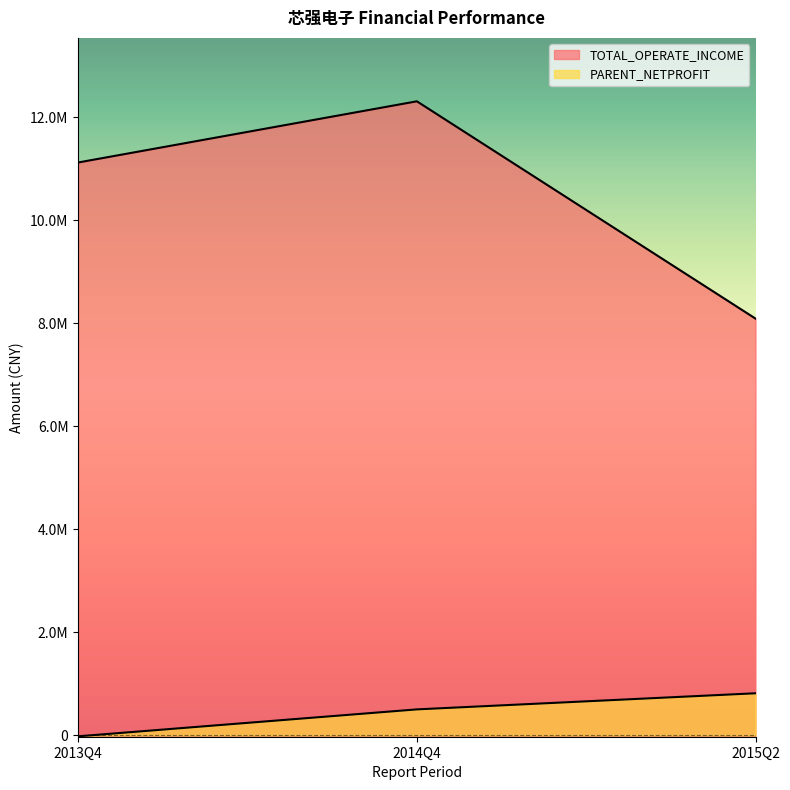

The value of PARENT_NETPROFIT at 2013Q4 is -27580.4. True or false?

False